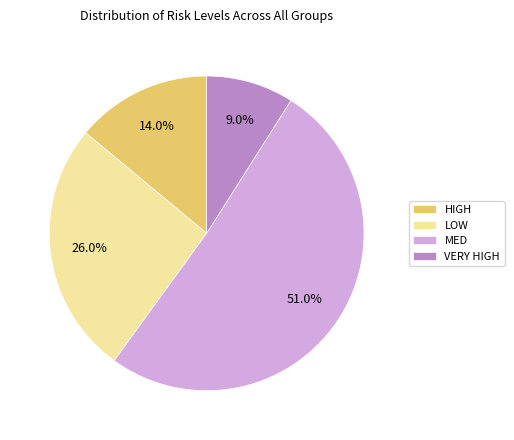

To the nearest percent, what portion does HIGH represent?

14%